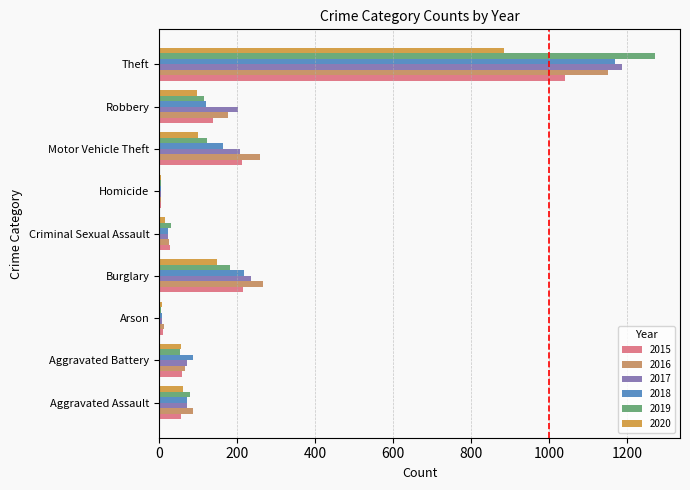

The 2020 series shows 57 at Aggravated Battery. True or false?

True